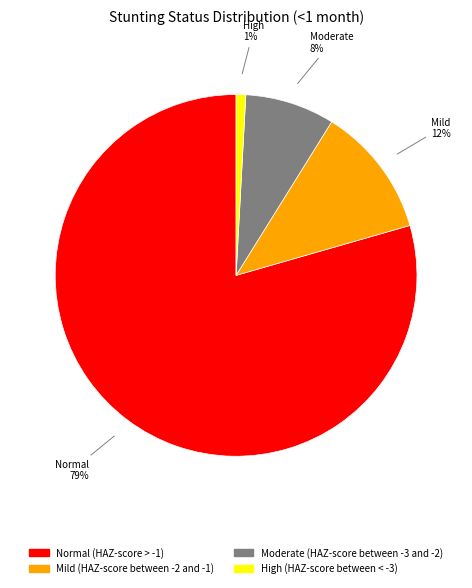

What is the smallest slice in the pie chart?

High (HAZ-score between < -3)